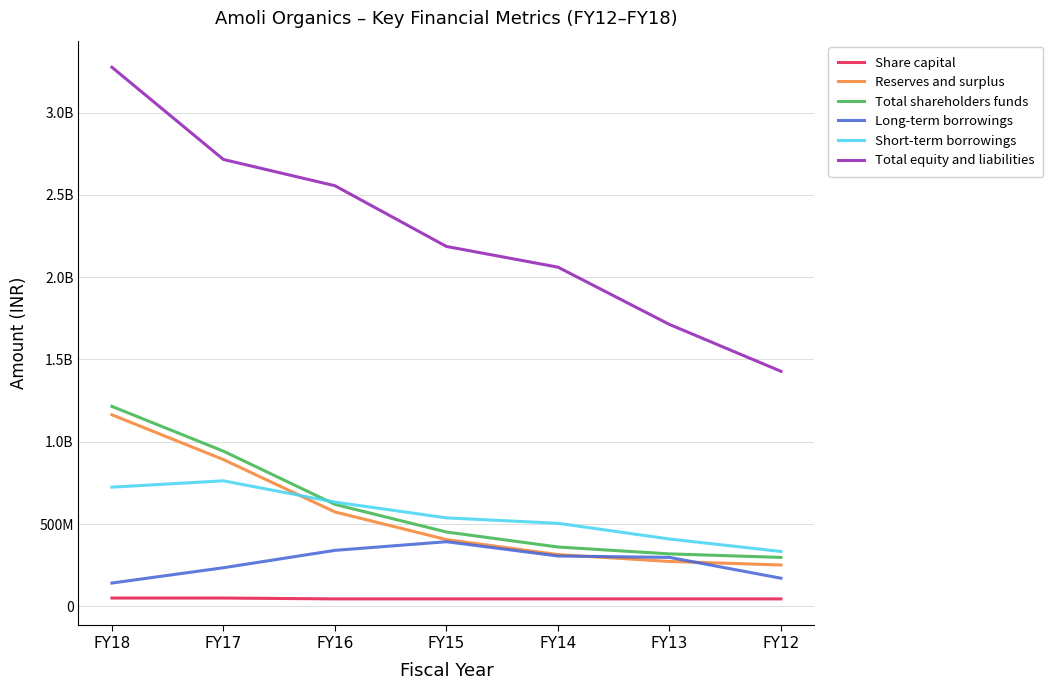

What are all the series names shown in the legend?

Share capital, Reserves and surplus, Total shareholders funds, Long-term borrowings, Short-term borrowings, Total equity and liabilities